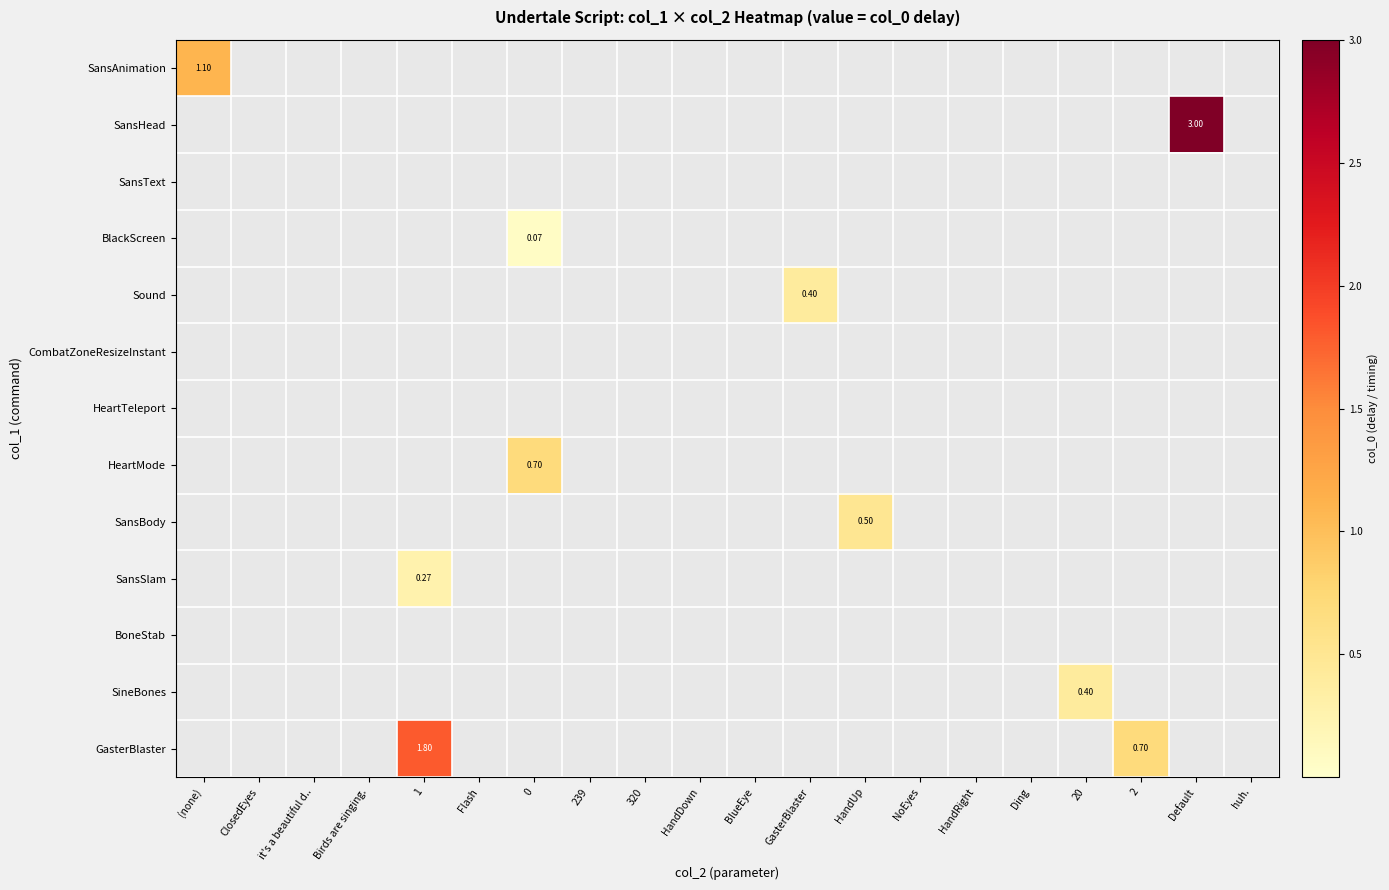

Rank the categories by GasterBlaster value from lowest to highest.

(none), ClosedEyes, it's a beautiful d.., Birds are singing., Flash, 0, 239, 320, HandDown, BlueEye, GasterBlaster, HandUp, NoEyes, HandRight, Ding, 20, Default, huh., 2, 1